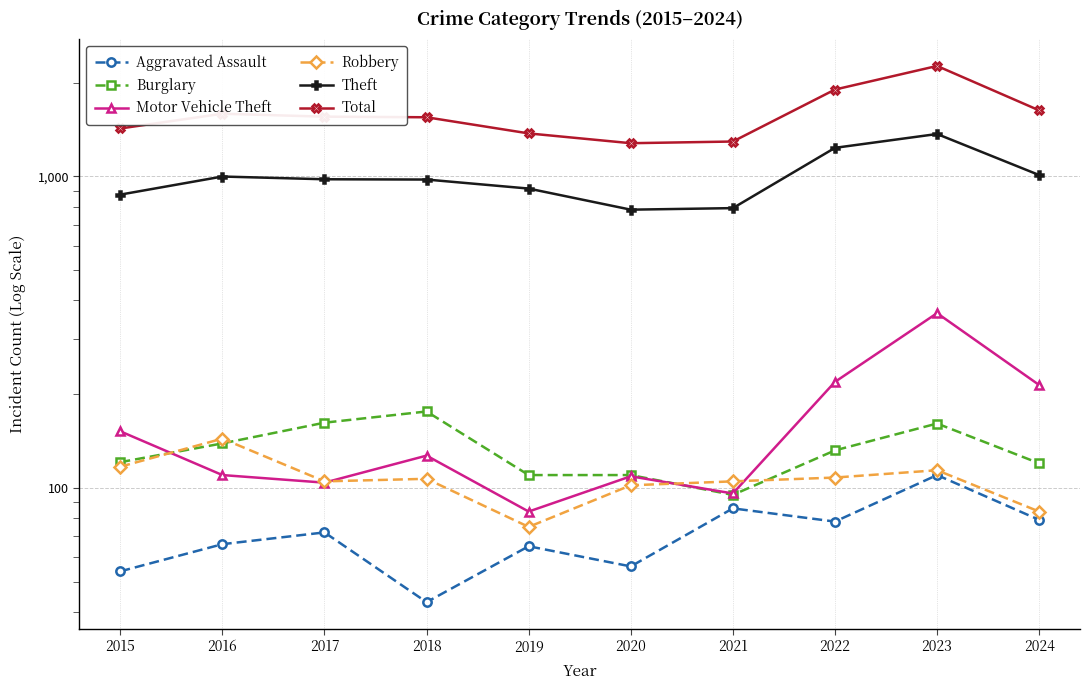

Which series has the largest total across all categories?

Total